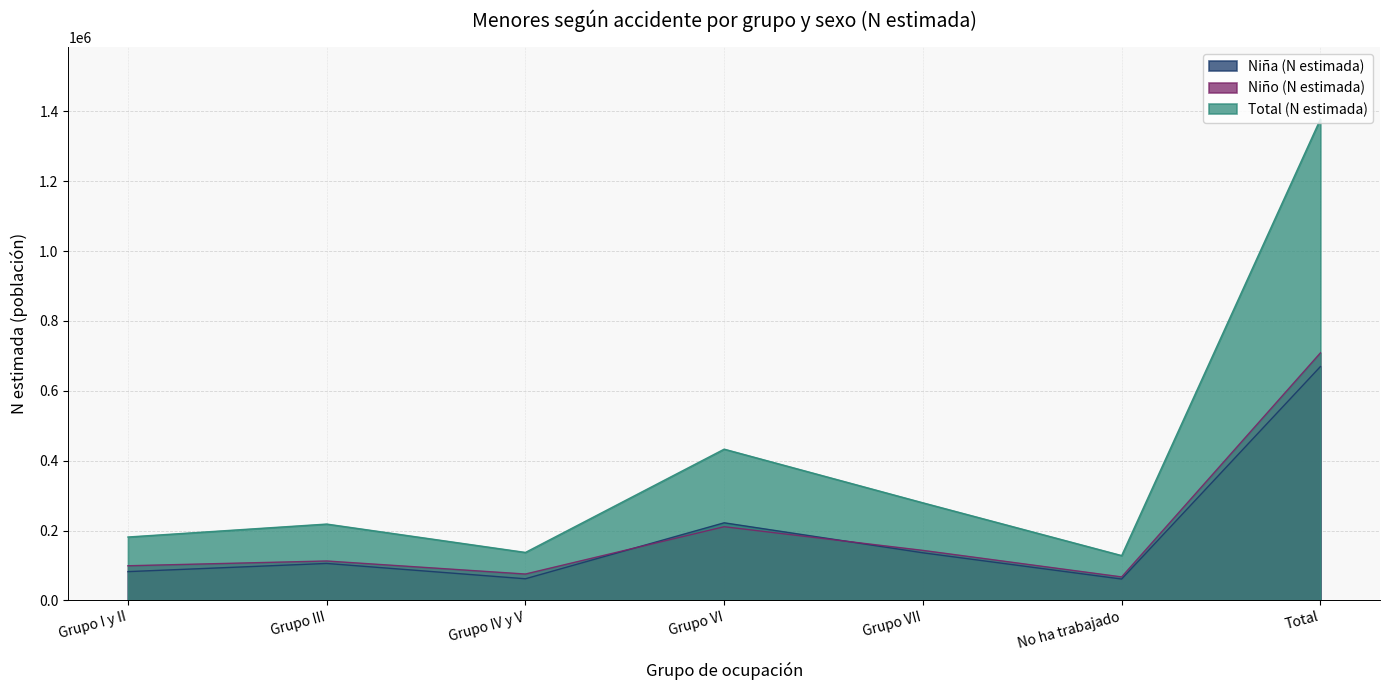

What position from the right is Grupo III?

6